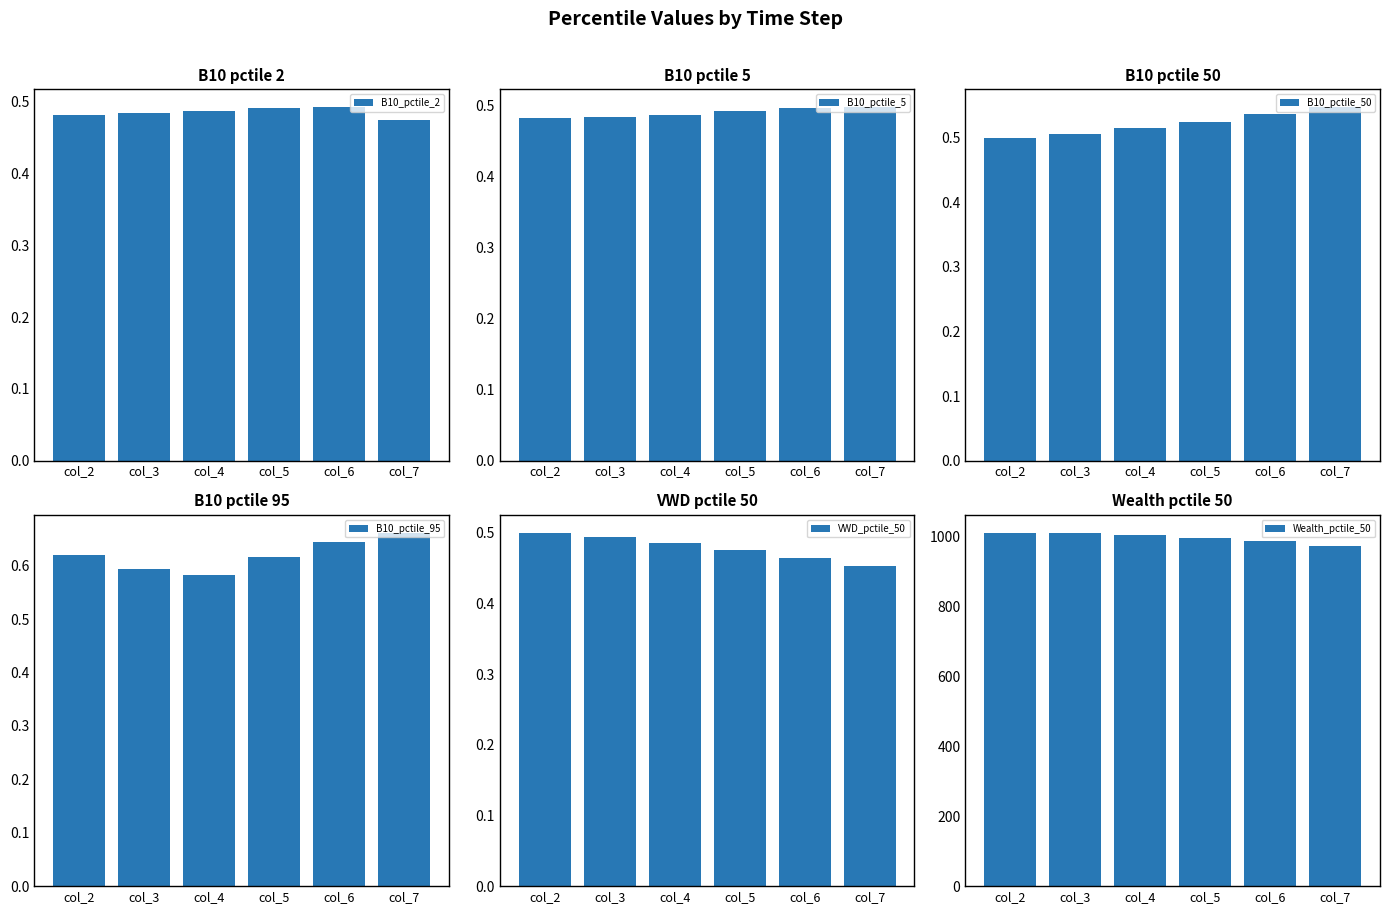

Between col_2 and col_4, which series saw the biggest shift?

Wealth_pctile_50